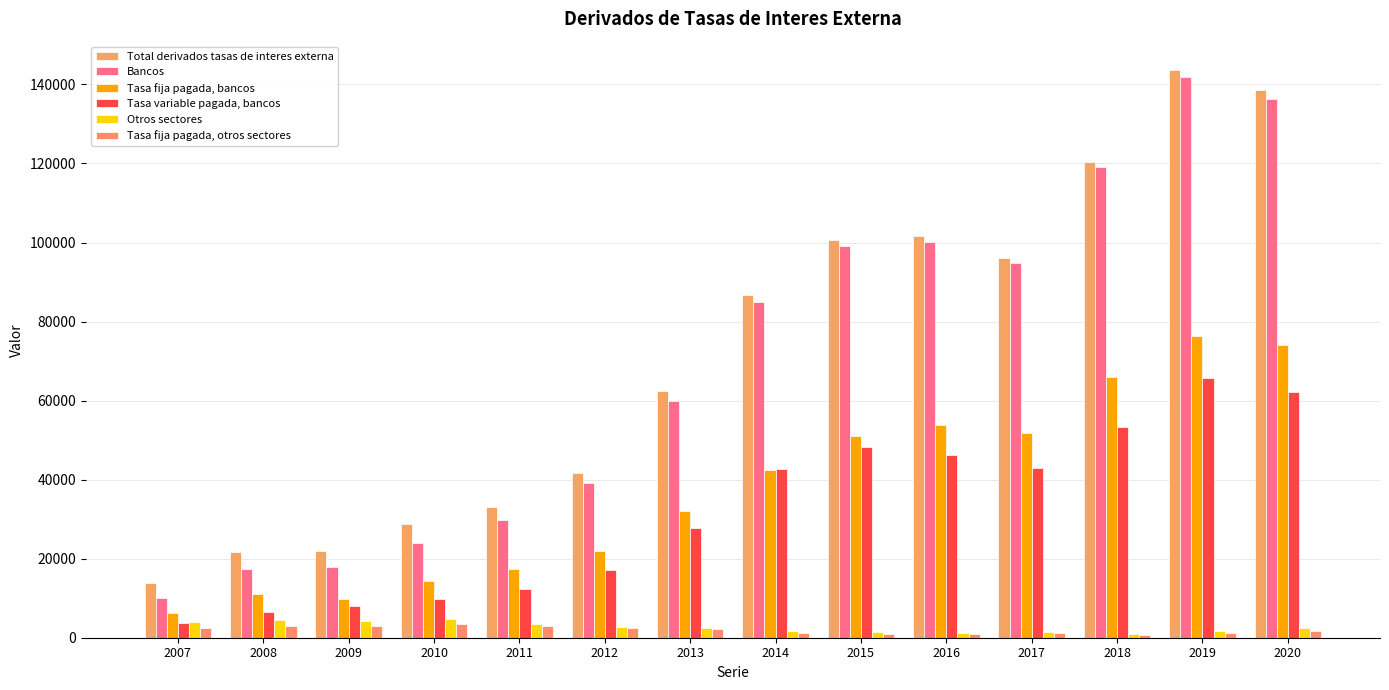

Count the number of data series in this chart.

6